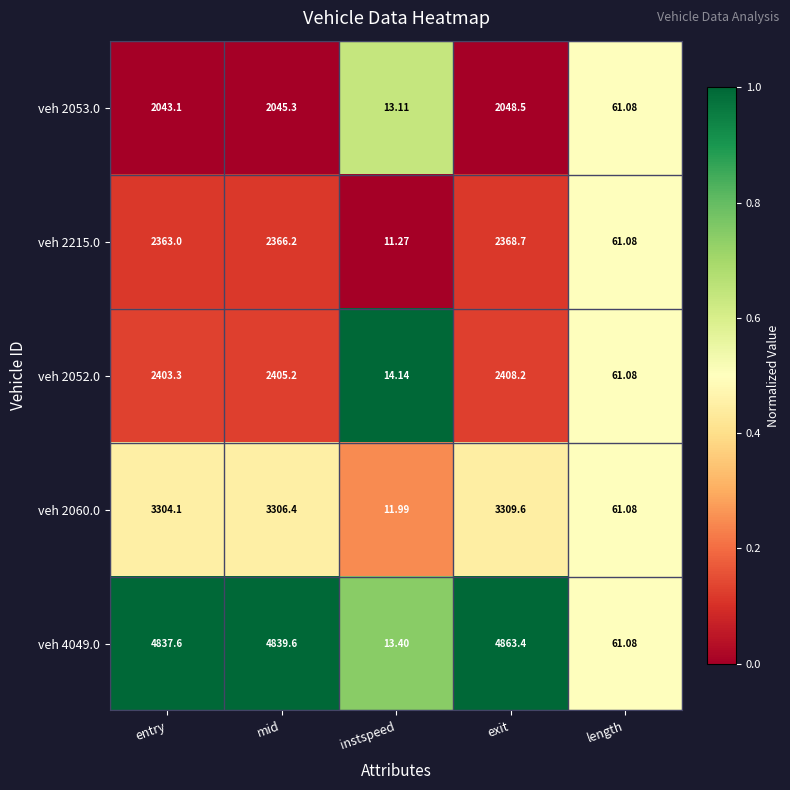

What is the difference between the highest and lowest values at entry?

2794.5